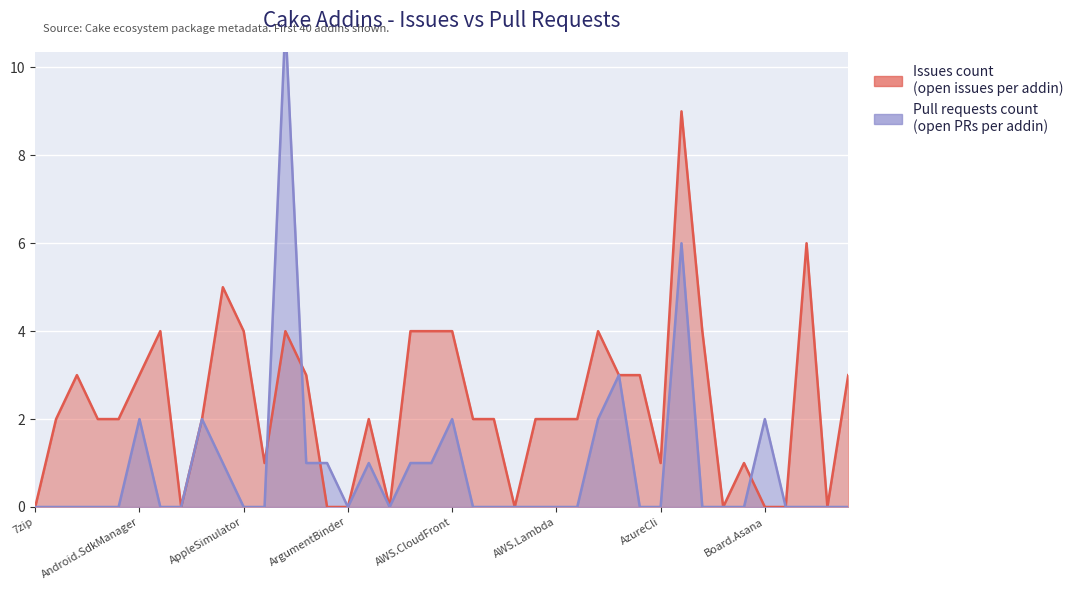

Where does the Issues count series first go above 2?

Cake.AliaSql